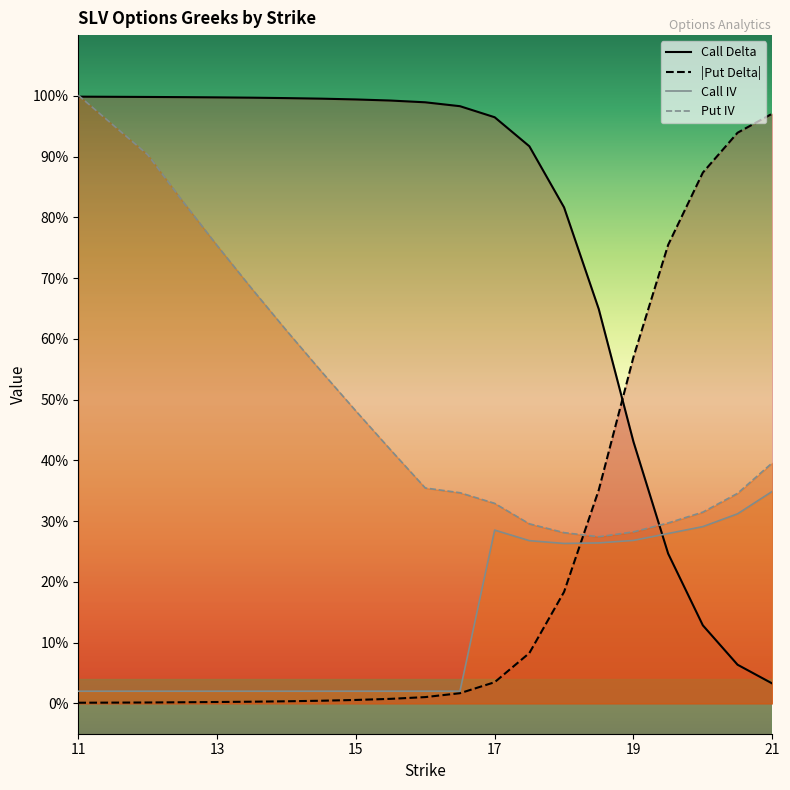

Rank the series by their maximum value, from lowest to highest.

Call IV, Put Delta, Call Delta, Put IV